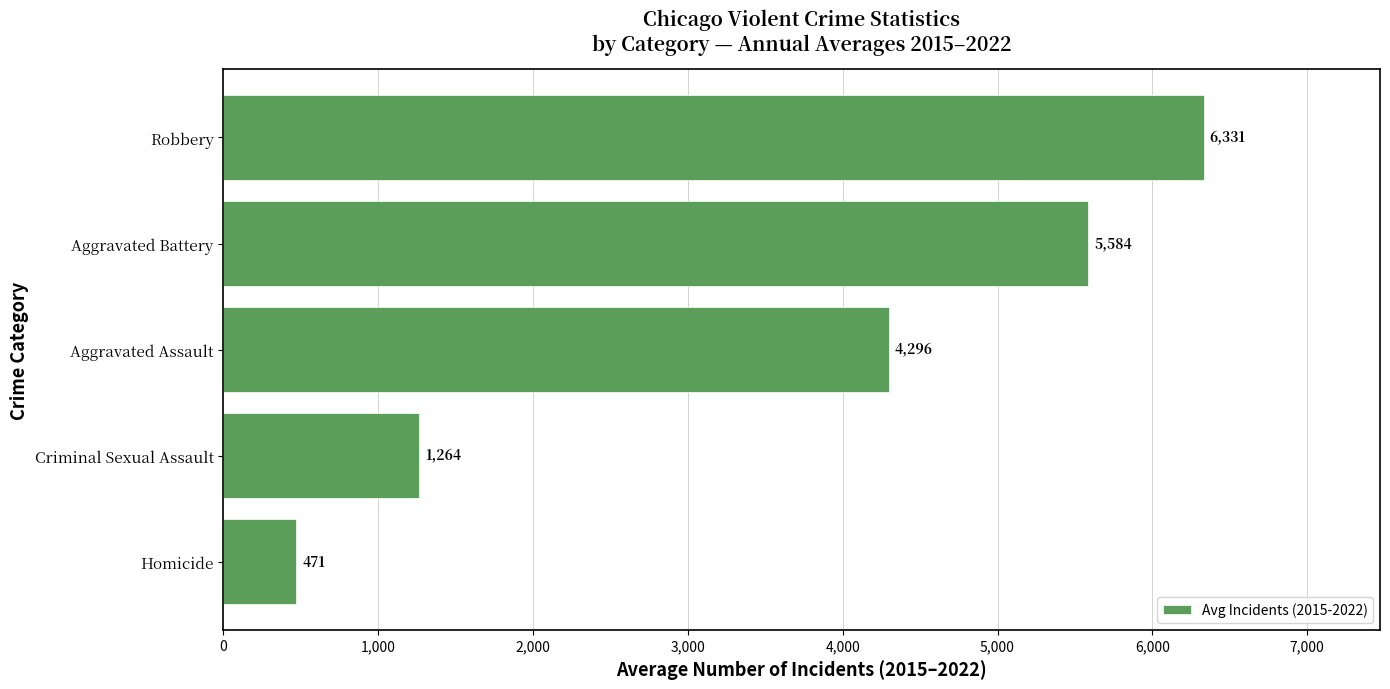

What is the average value?

3589.2